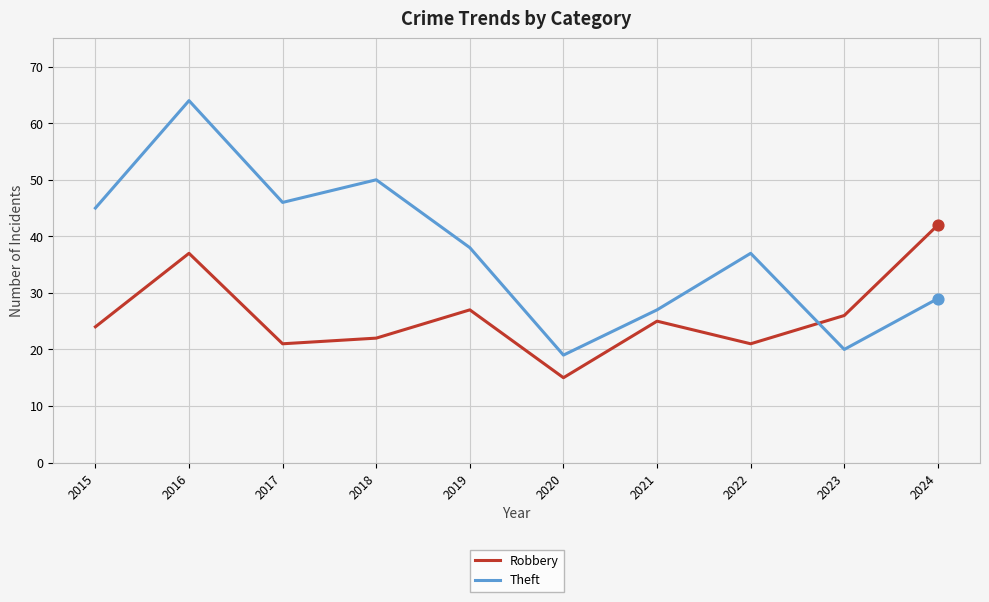

What is the difference between the highest and lowest values at 2015?

21